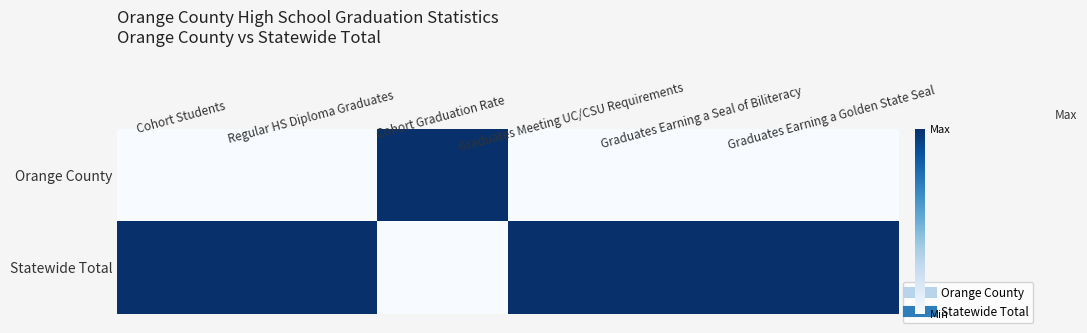

Rank the series by their maximum value, from lowest to highest.

Orange County, Statewide Total